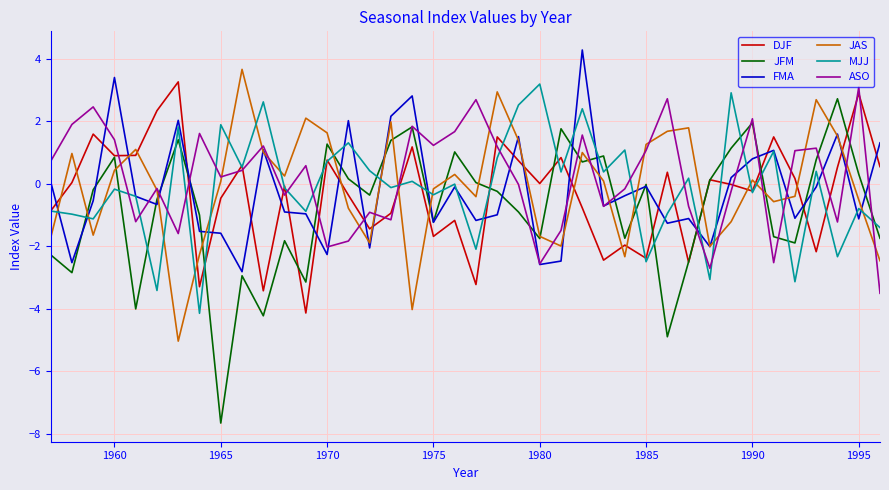

What is the difference between the second highest and second lowest values in the ASO series?

5.4